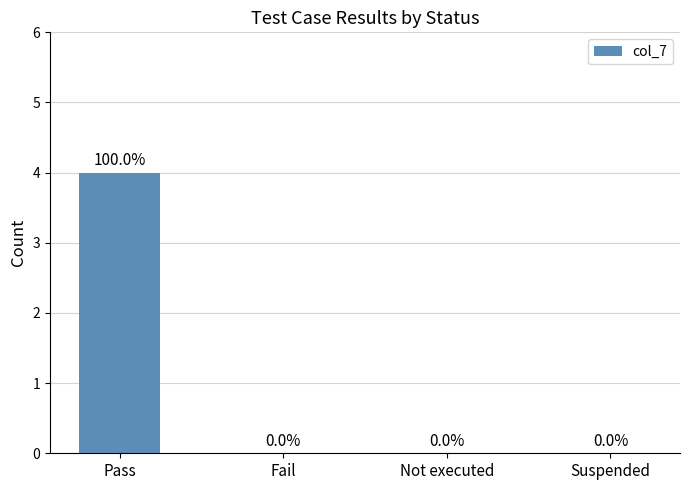

Reading right to left, list all the values displayed in this chart.

Suspended=0	Not executed=0	Fail=0	Pass=4